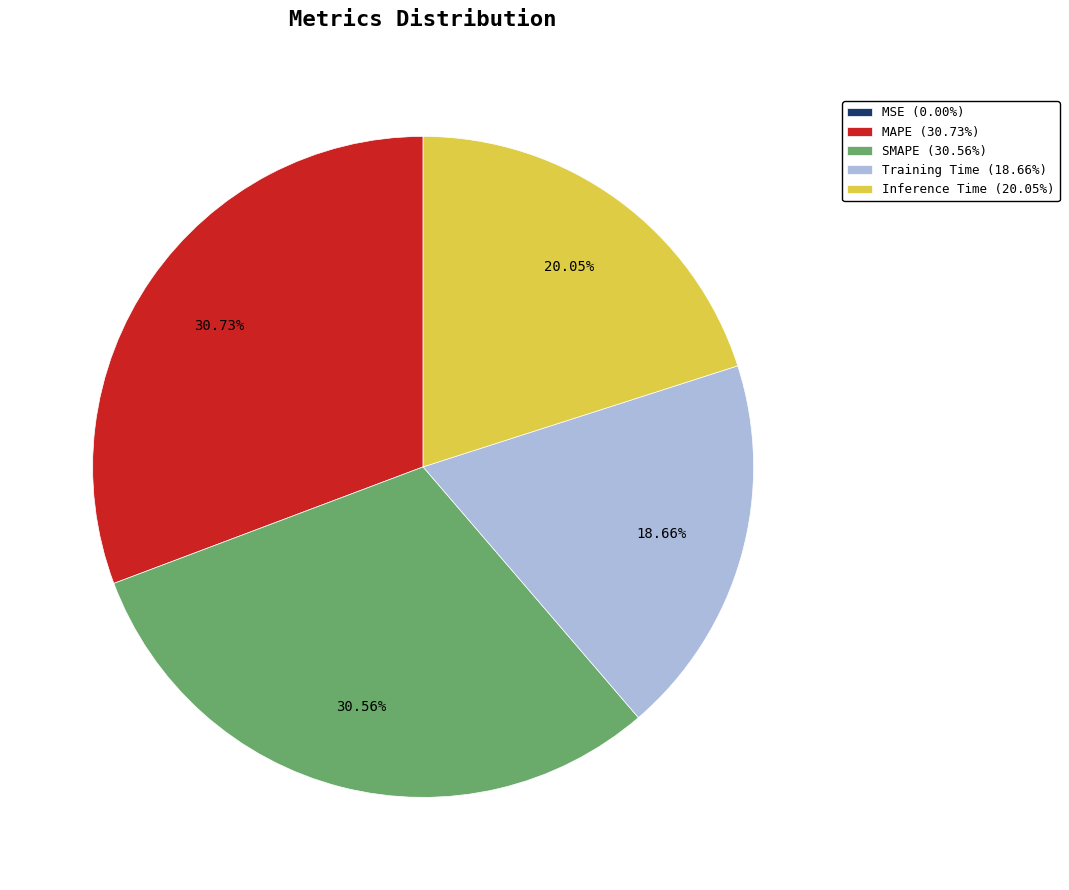

What is the ratio of the value at MAPE to the value at SMAPE?

1.0